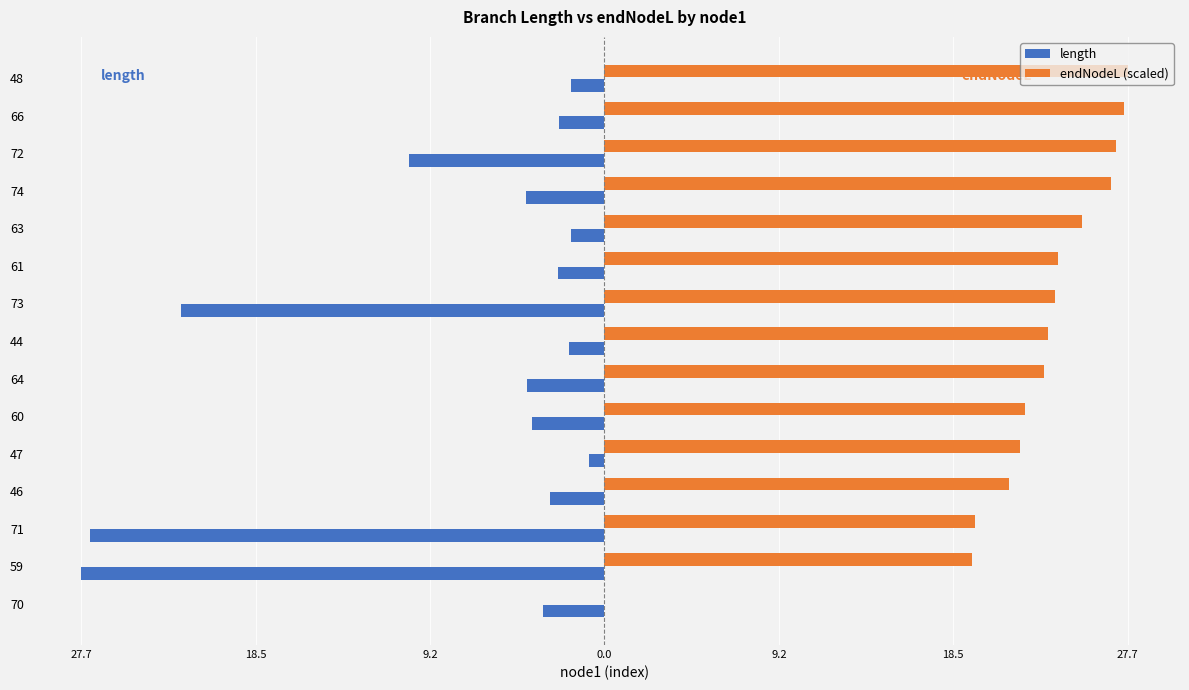

What is the greatest value displayed?

27.7